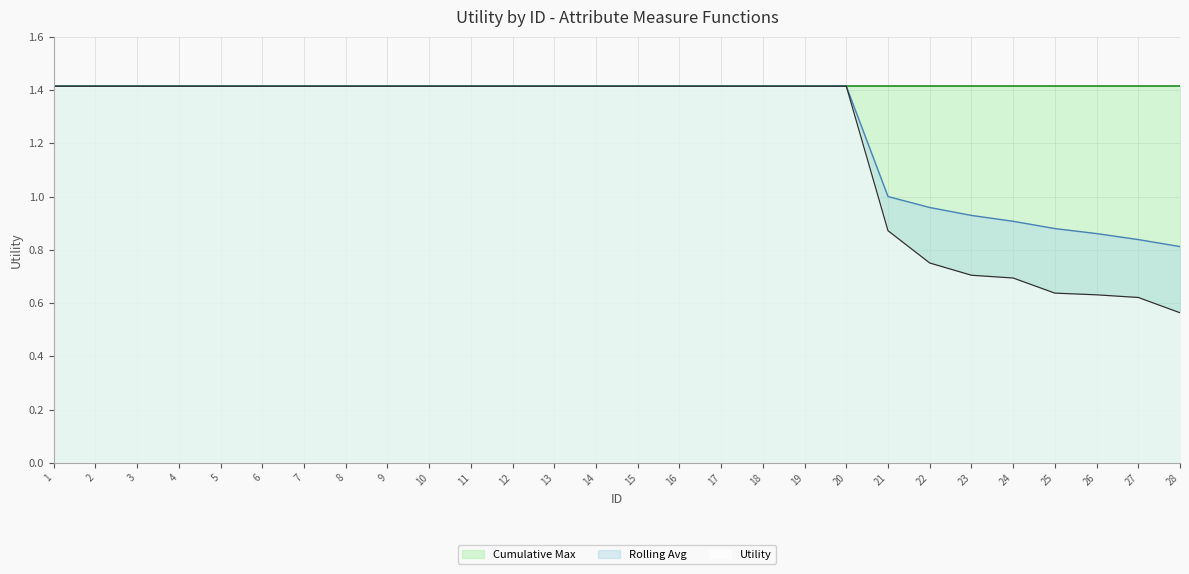

Is it true that Utility equals 2.0 at 1?

False